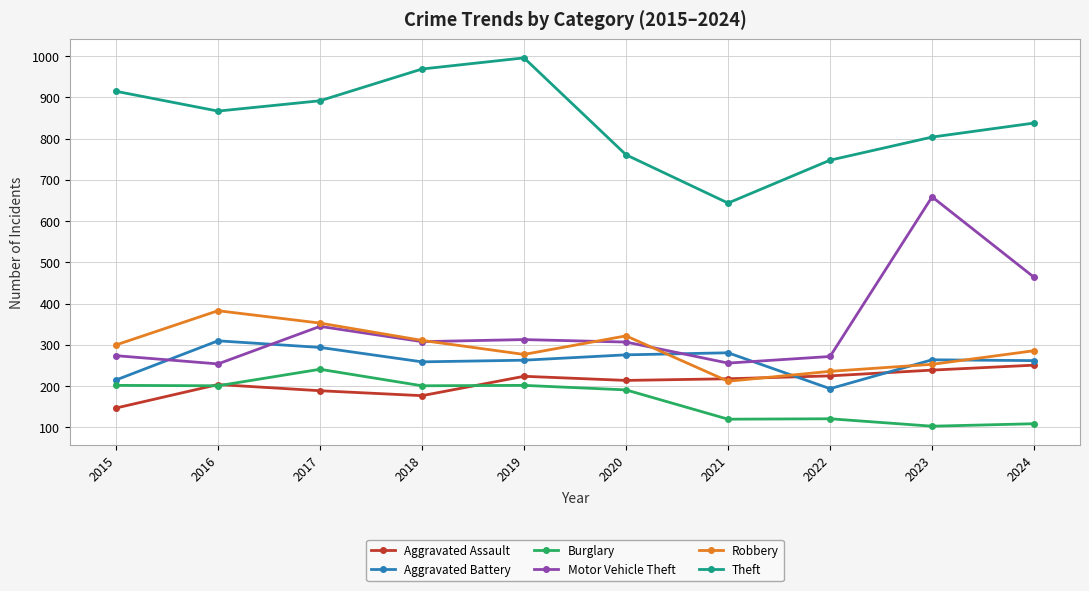

What is the maximum value for Theft?

996